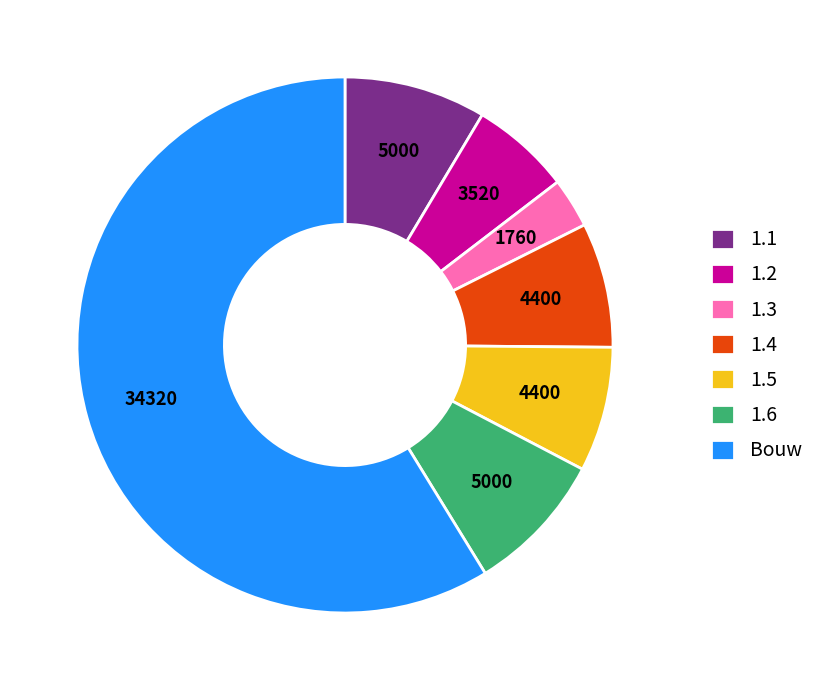

Which slice is the largest?

Bouw